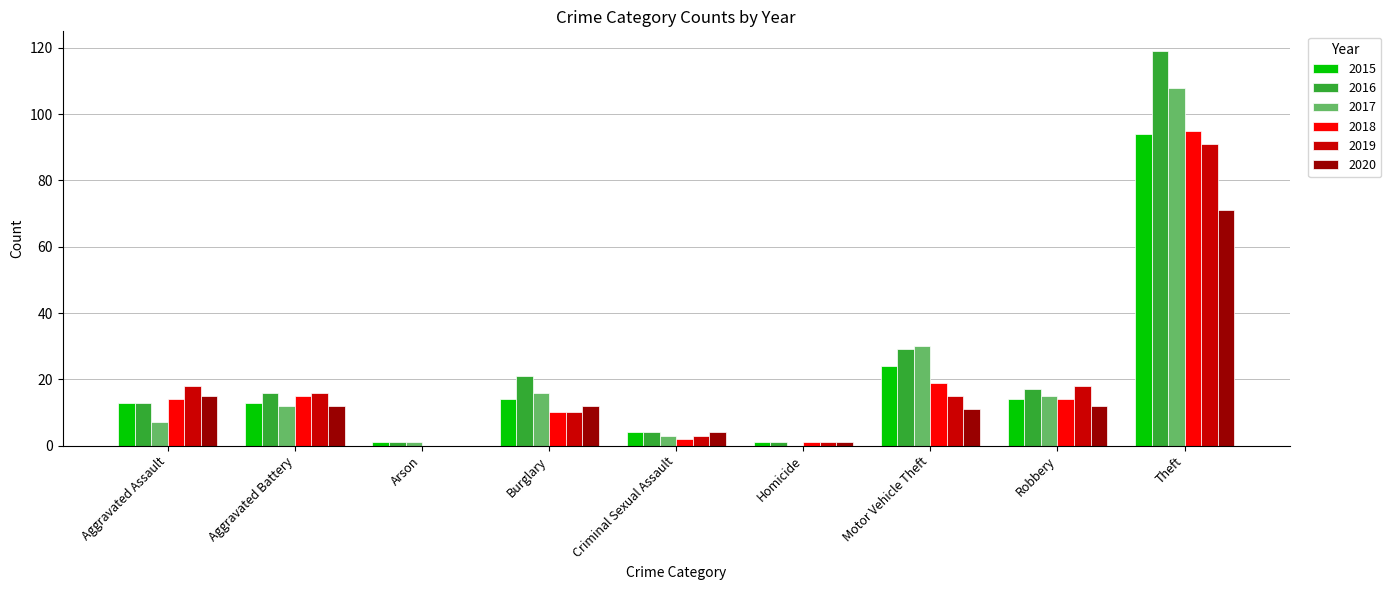

Reading right to left, what are all the values shown in this chart?

2015: Theft=94	Robbery=14	Motor Vehicle Theft=24	Homicide=1	Criminal Sexual Assault=4	Burglary=14	Arson=1	Aggravated Battery=13	Aggravated Assault=13
2016: Theft=119	Robbery=17	Motor Vehicle Theft=29	Homicide=1	Criminal Sexual Assault=4	Burglary=21	Arson=1	Aggravated Battery=16	Aggravated Assault=13
2017: Theft=108	Robbery=15	Motor Vehicle Theft=30	Homicide=0	Criminal Sexual Assault=3	Burglary=16	Arson=1	Aggravated Battery=12	Aggravated Assault=7
2018: Theft=95	Robbery=14	Motor Vehicle Theft=19	Homicide=1	Criminal Sexual Assault=2	Burglary=10	Arson=0	Aggravated Battery=15	Aggravated Assault=14
2019: Theft=91	Robbery=18	Motor Vehicle Theft=15	Homicide=1	Criminal Sexual Assault=3	Burglary=10	Arson=0	Aggravated Battery=16	Aggravated Assault=18
2020: Theft=71	Robbery=12	Motor Vehicle Theft=11	Homicide=1	Criminal Sexual Assault=4	Burglary=12	Arson=0	Aggravated Battery=12	Aggravated Assault=15